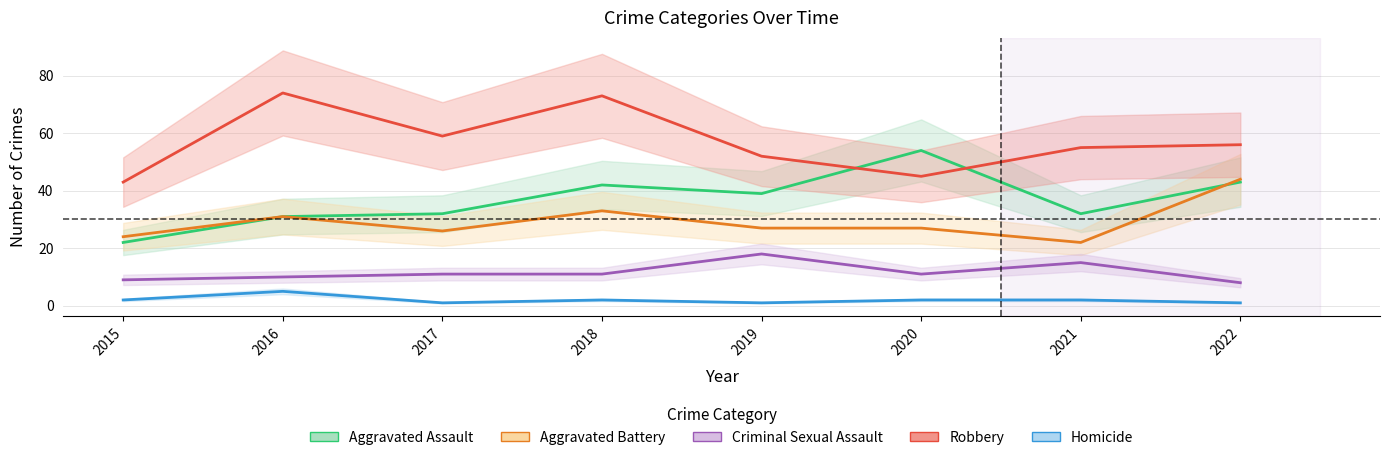

How many data points in Aggravated Battery are above 27?

3